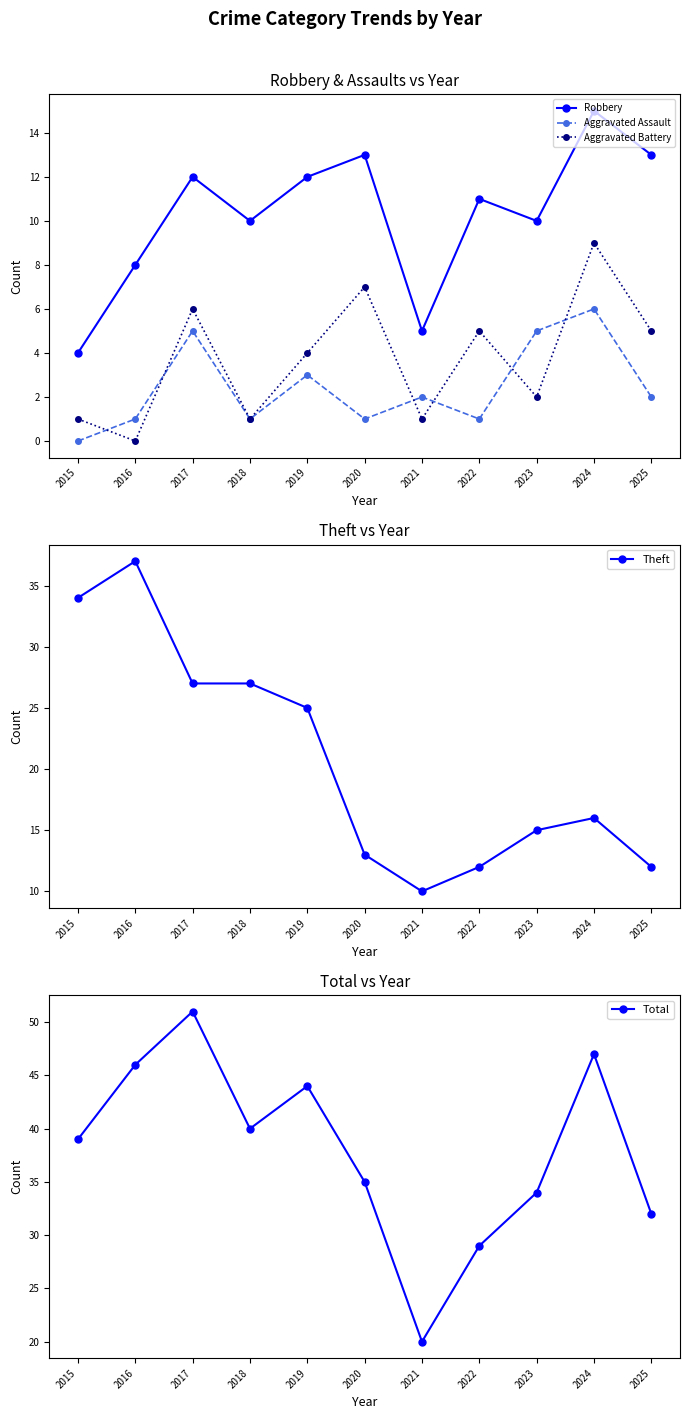

Where is Aggravated Battery nearest to the value 4?

2019